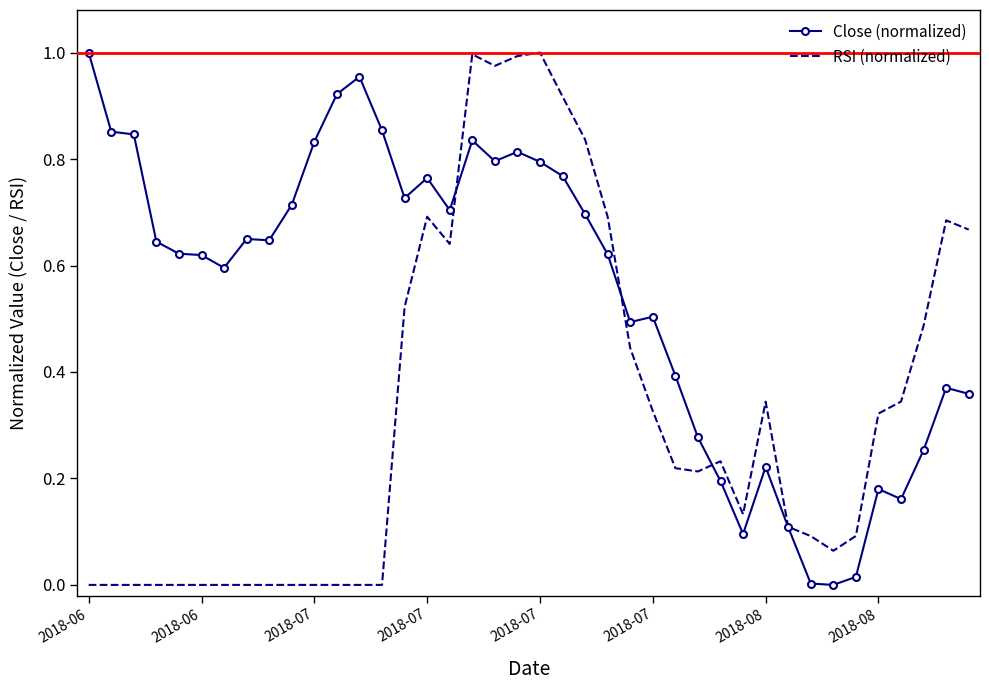

After their last crossing, which series has the higher values: RSI (normalized) or Close (normalized)?

RSI (normalized)